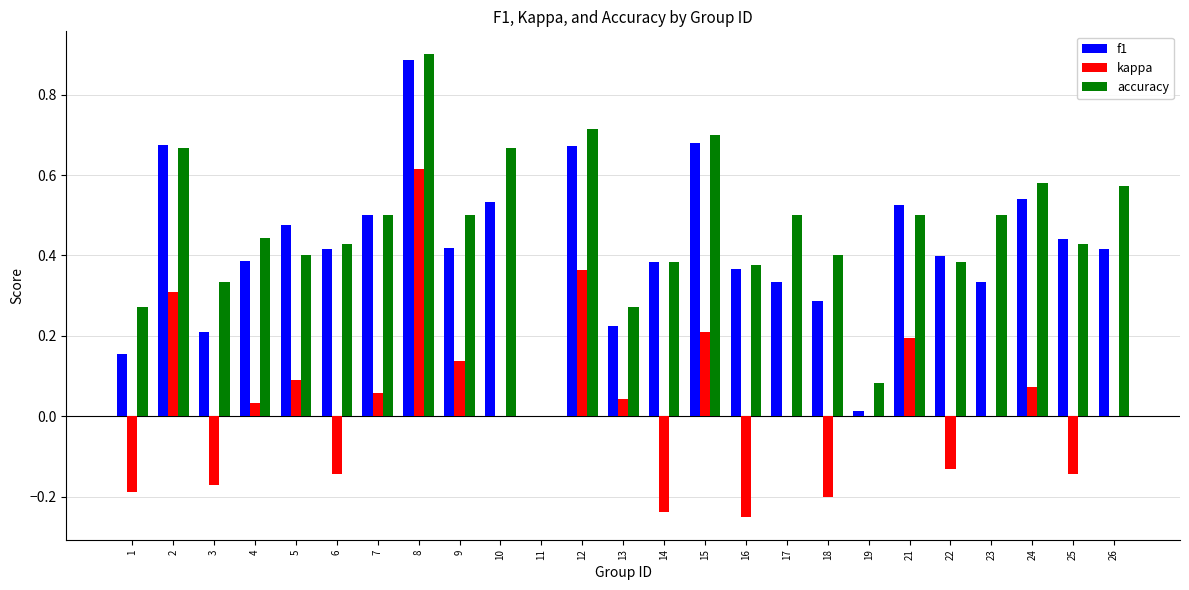

What are all the series names shown in the legend?

f1, kappa, accuracy